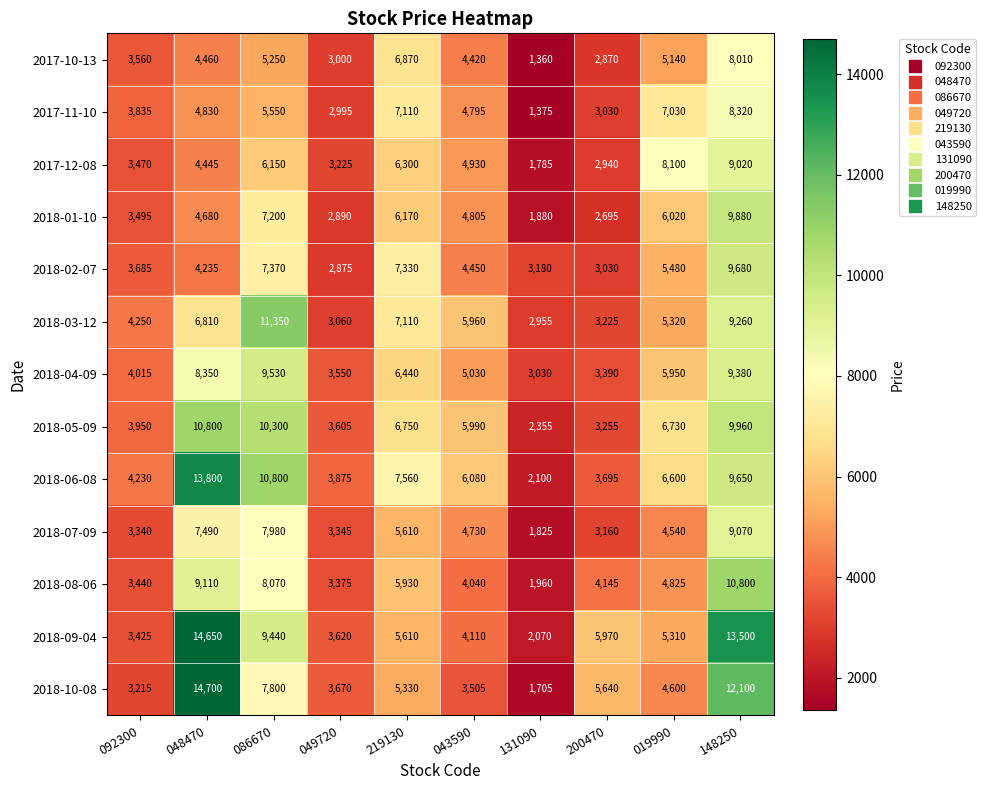

Which series has the largest total across all categories?

2018-06-08